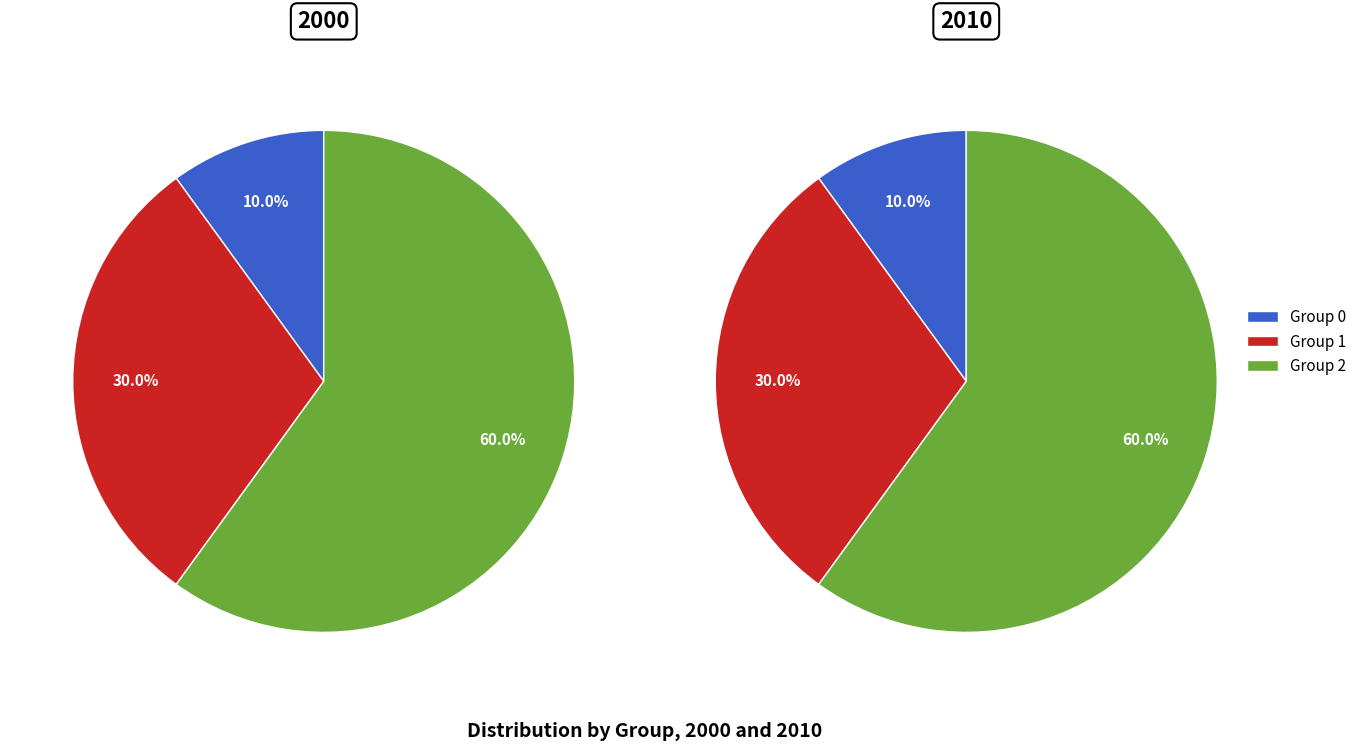

Between 5 and 4, which is larger?

5